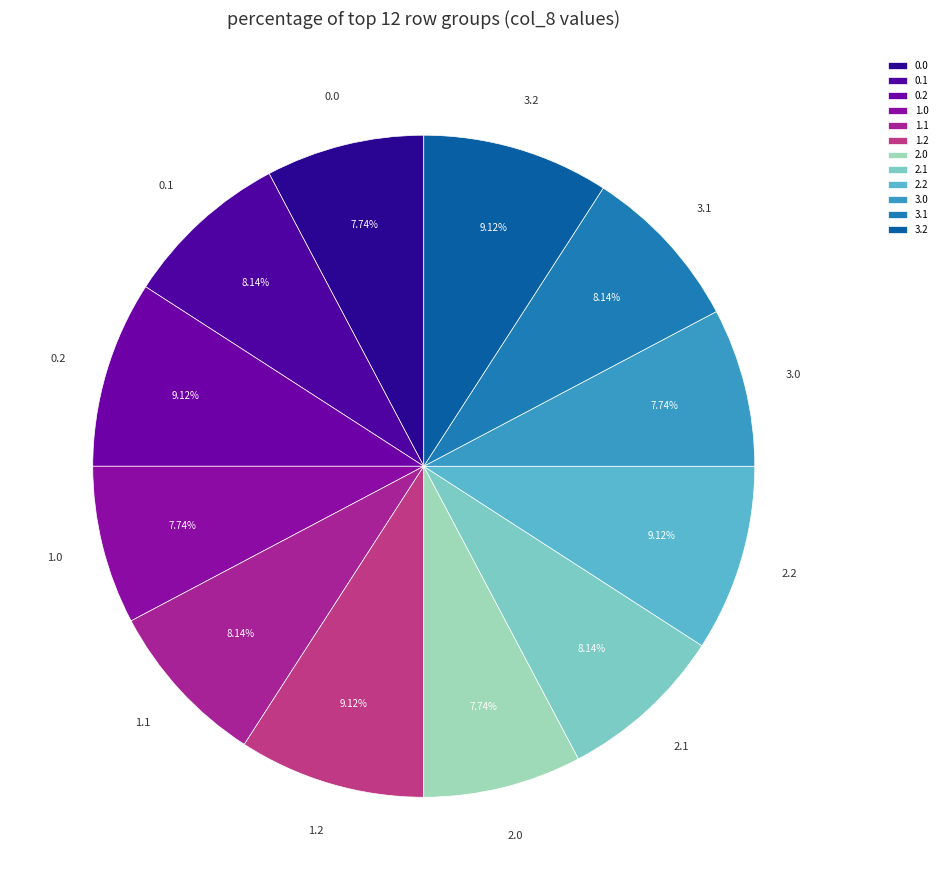

Do 0.2 and 0.1 together represent more than half of the pie?

No